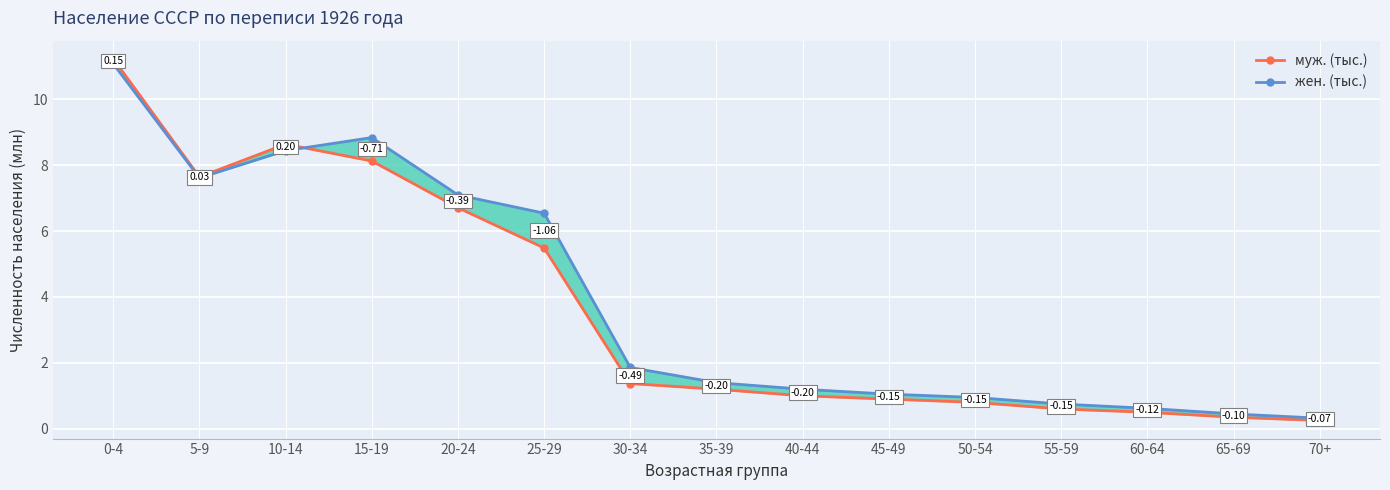

What are all the series names shown in the legend?

муж. (тыс.), жен. (тыс.)